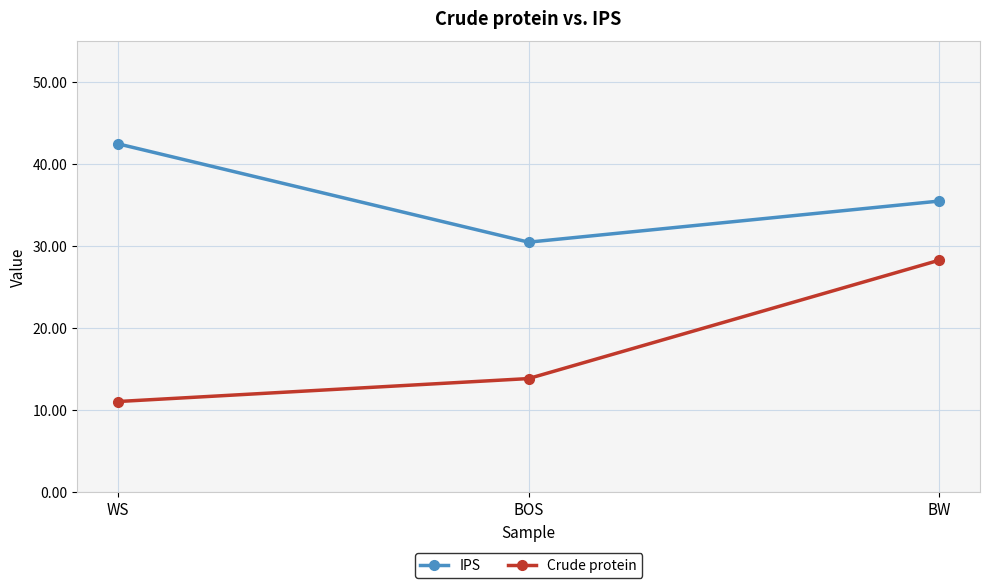

What is the sum of all Crude protein values?

53.1